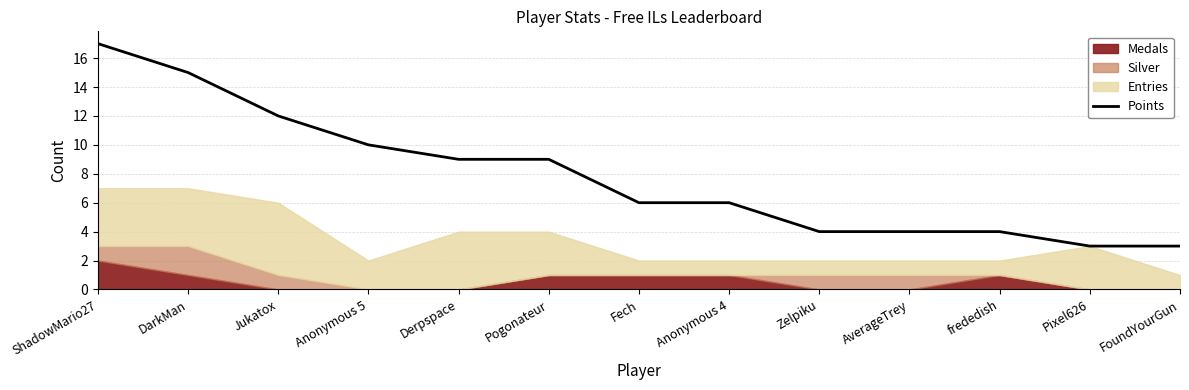

What is the difference between the maximum and second lowest values?

14